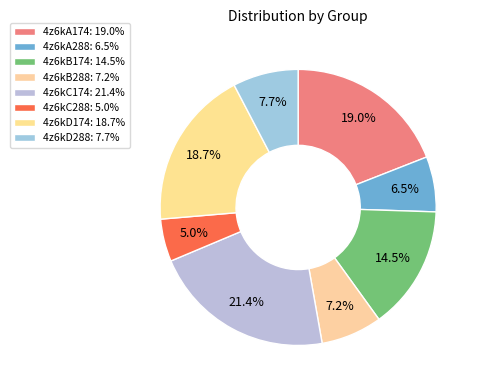

Rank the categories by value from lowest to highest.

4z6kC288, 4z6kA288, 4z6kB288, 4z6kD288, 4z6kB174, 4z6kD174, 4z6kA174, 4z6kC174